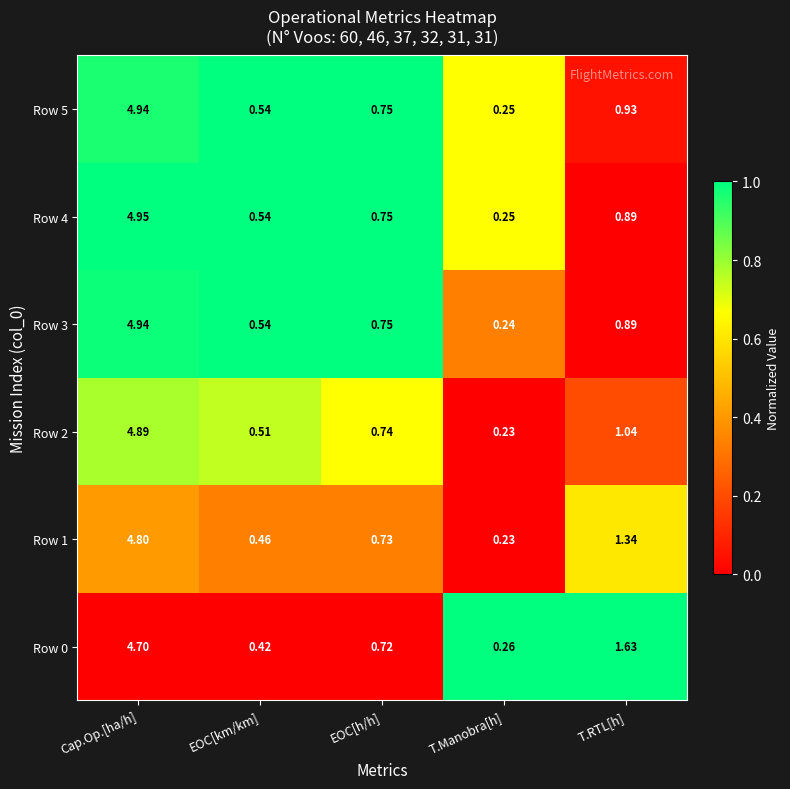

At which category does the chart reach its minimum across all series?

T.Manobra[h]